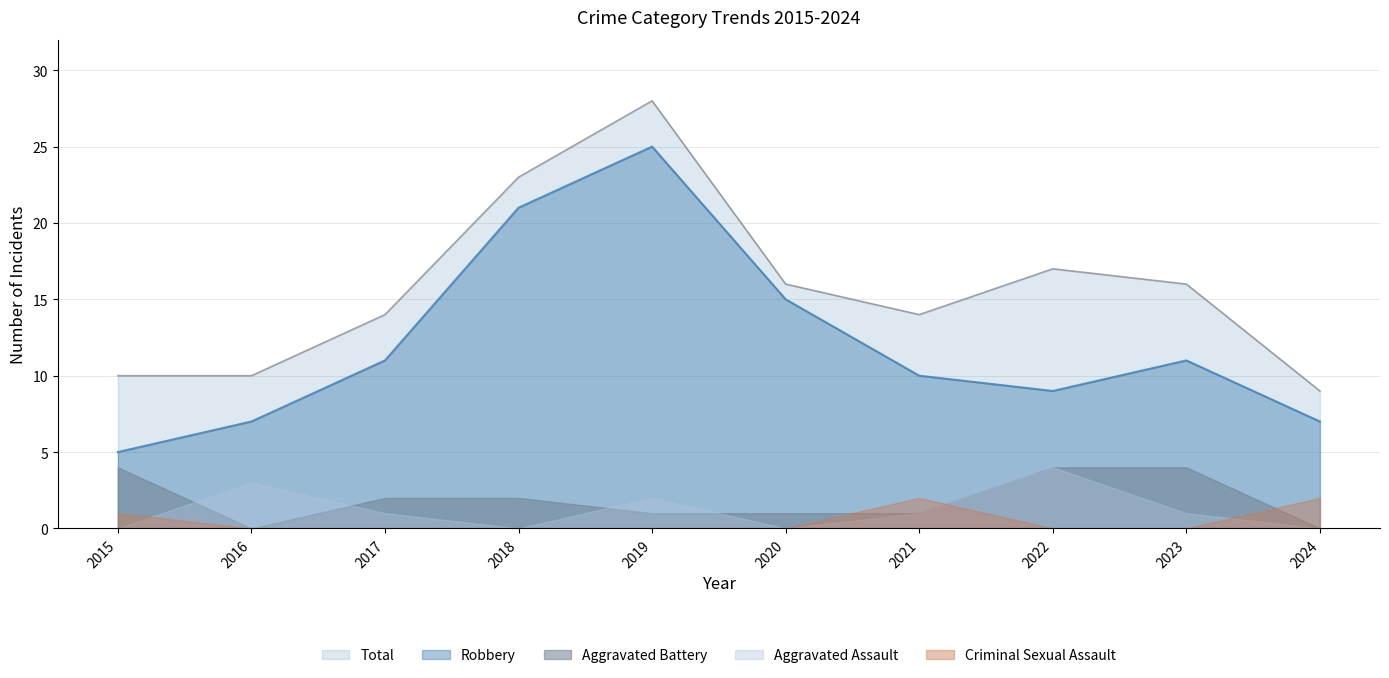

What is the total value across all series at 2019?

56